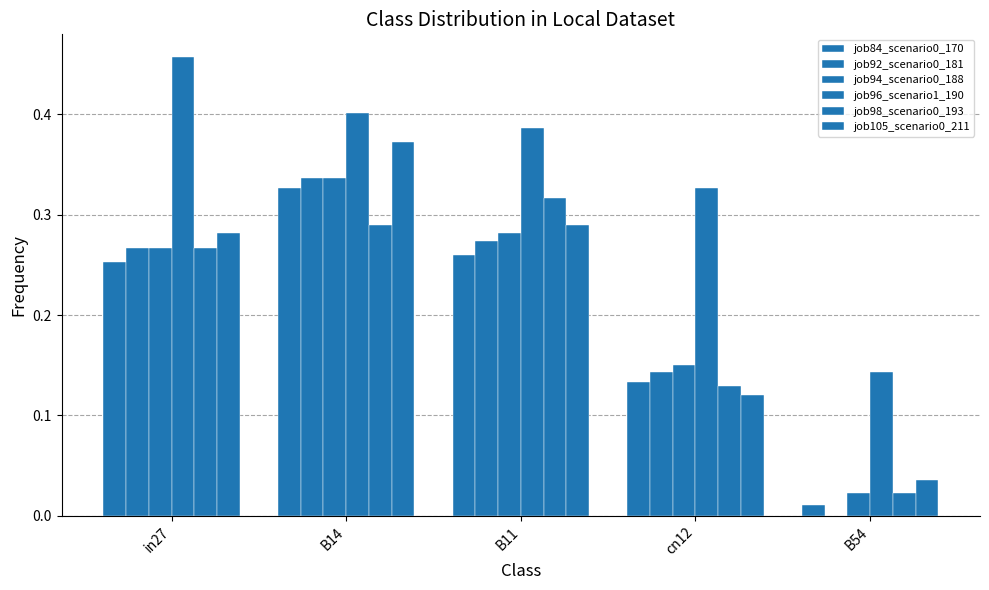

How many series are shown in this chart?

6